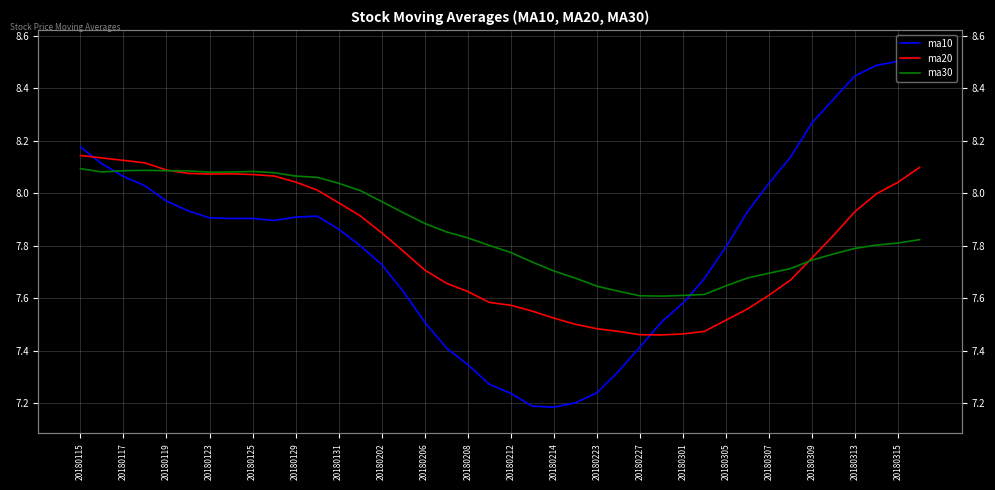

How many lines are shown in the chart?

3